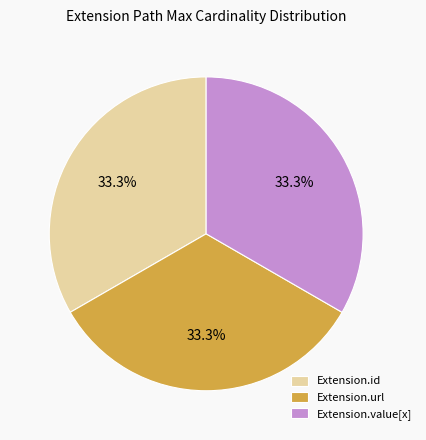

To the nearest percent, what is the average slice percentage?

33%